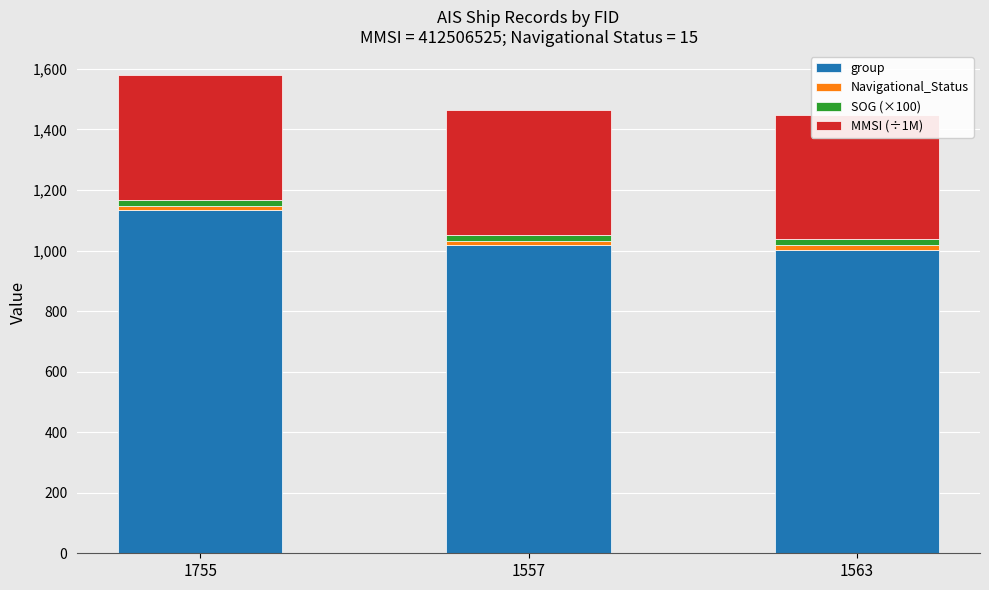

What is the spread (max minus min) of values at 1563?

987.0